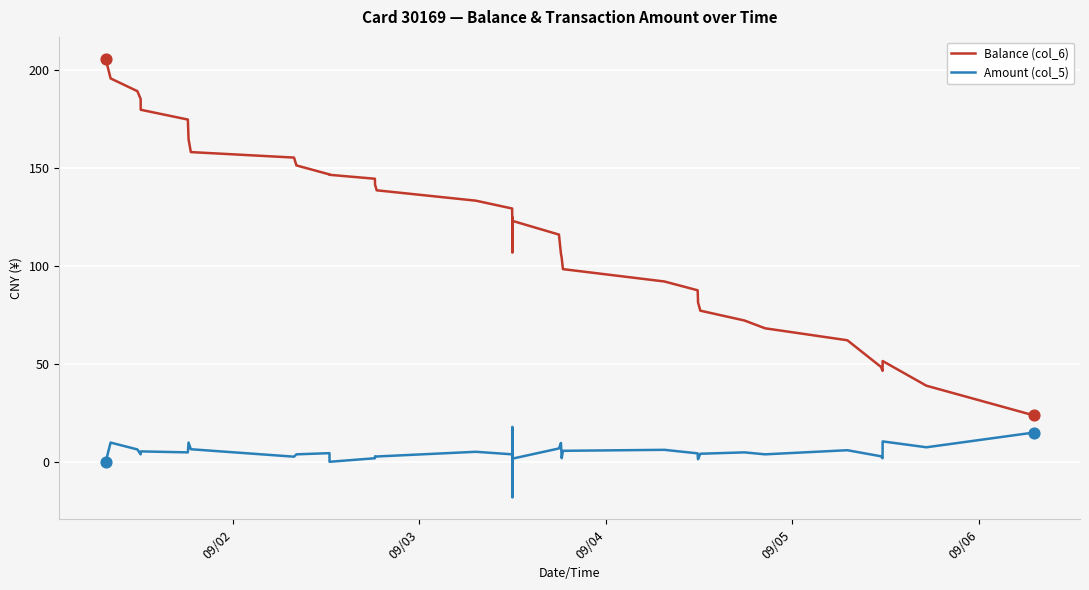

Which series has the largest total across all categories?

Balance (col_6)